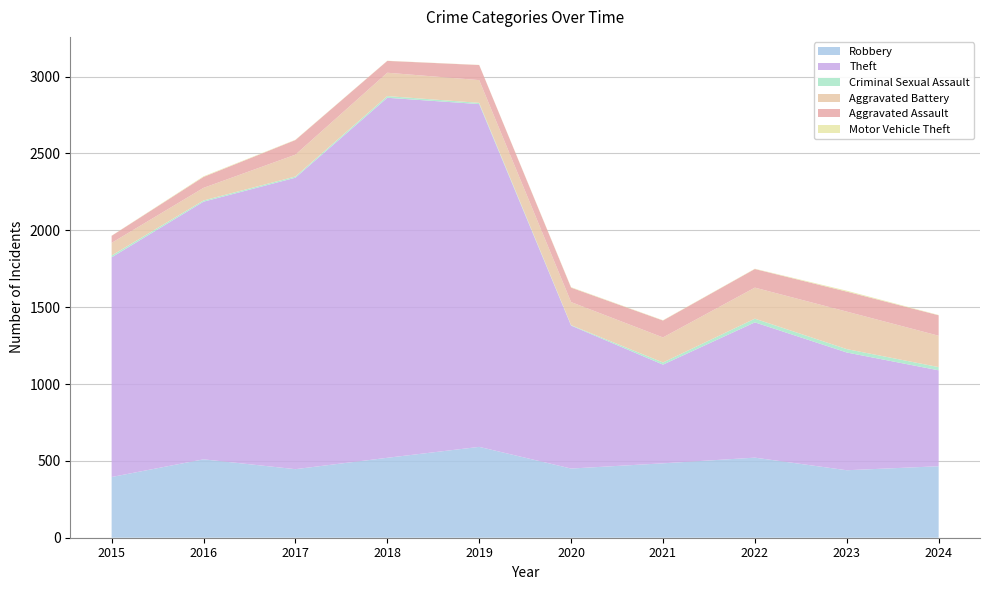

Reading left to right, list all the values displayed in this chart.

Robbery: 2015=395	2016=510	2017=446	2018=520	2019=591	2020=450	2021=484	2022=521	2023=439	2024=465
Theft: 2015=1429	2016=1676	2017=1896	2018=2342	2019=2230	2020=930	2021=642	2022=880	2023=766	2024=624
Criminal Sexual Assault: 2015=12	2016=8	2017=8	2018=11	2019=8	2020=3	2021=14	2022=24	2023=22	2024=21
Aggravated Battery: 2015=82	2016=82	2017=142	2018=152	2019=148	2020=150	2021=163	2022=202	2023=244	2024=204
Aggravated Assault: 2015=46	2016=71	2017=95	2018=77	2019=98	2020=94	2021=110	2022=121	2023=130	2024=133
Motor Vehicle Theft: 2015=1	2016=4	2017=2	2018=1	2019=1	2020=3	2021=2	2022=2	2023=6	2024=2